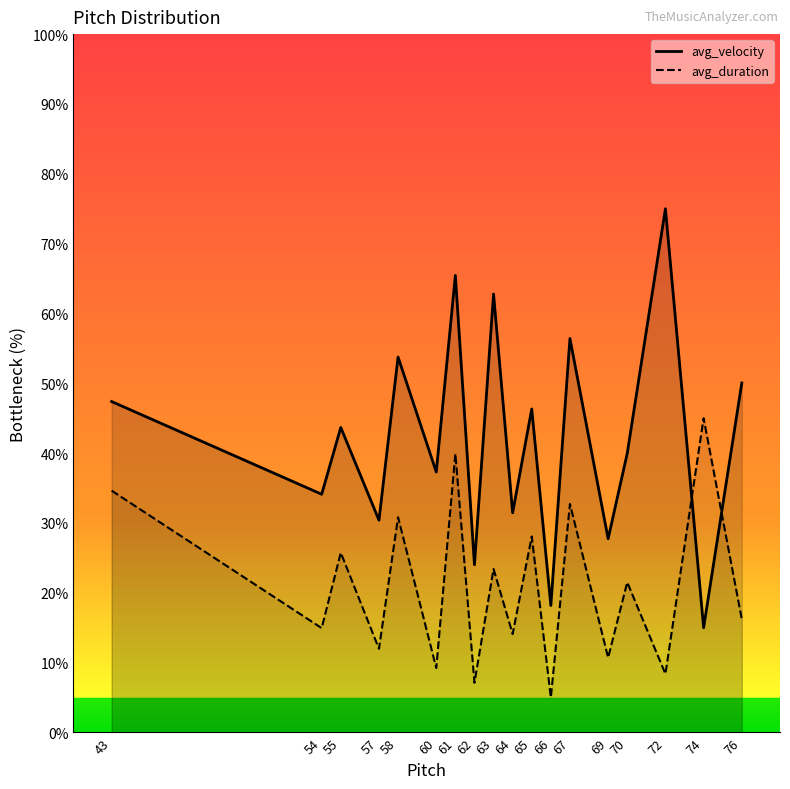

What is the difference between the maximum and minimum values in the avg_duration series?

40.0